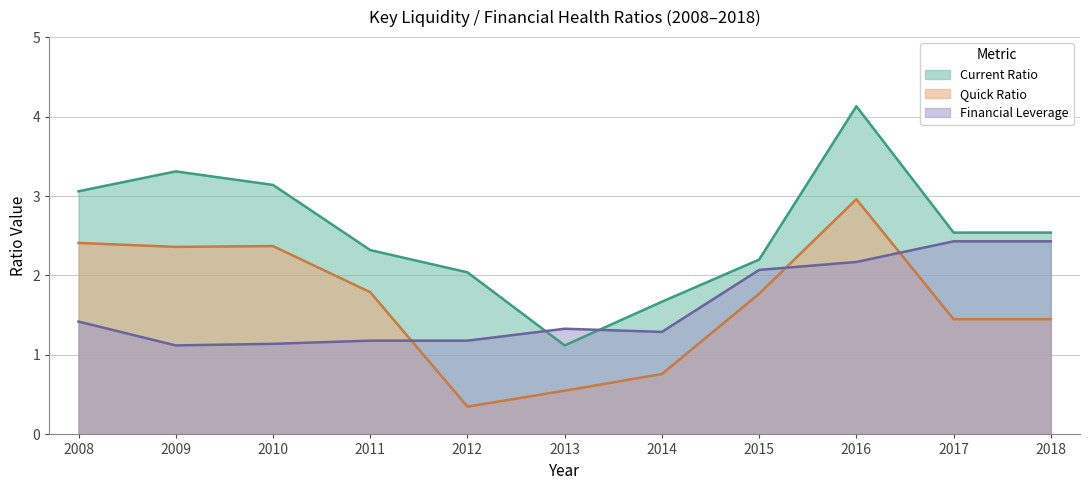

Is the value of Quick Ratio at 2014 greater than the value of Current Ratio at 2018?

No